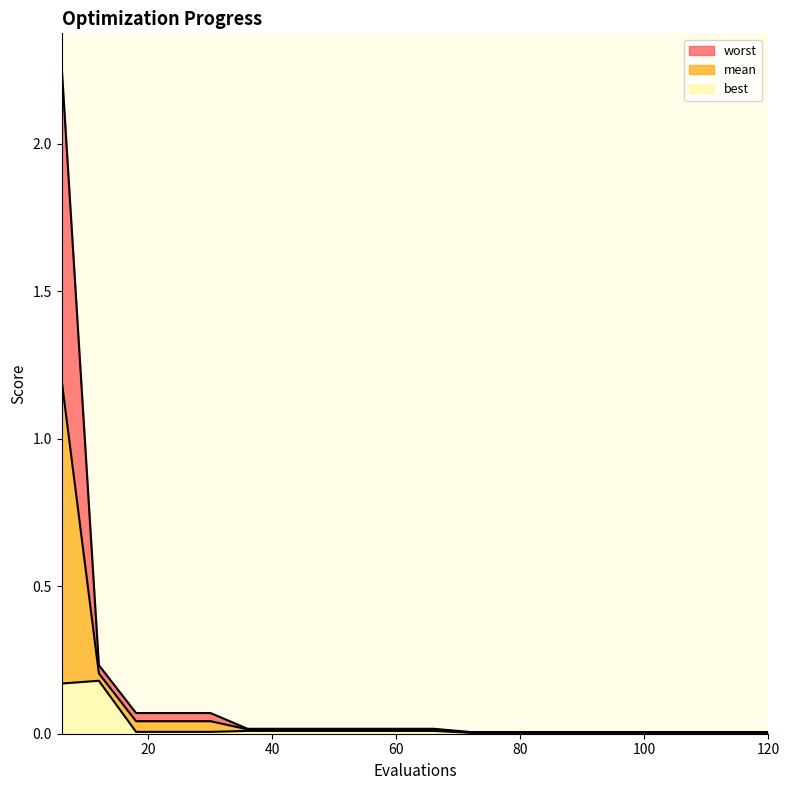

At which category does the chart reach its minimum across all series?

72